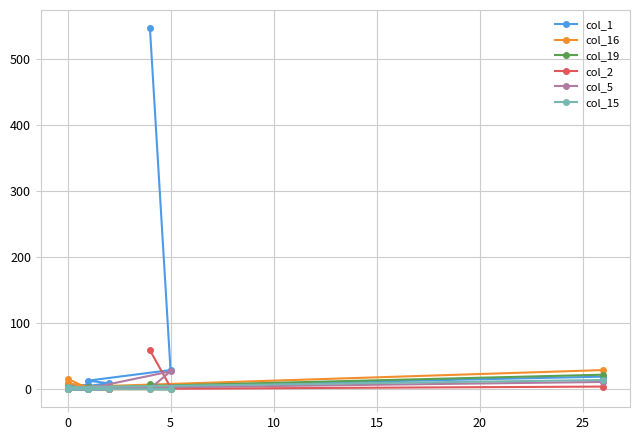

List the series in order of their peak value, lowest first.

col_15, col_19, col_5, col_16, col_2, col_1